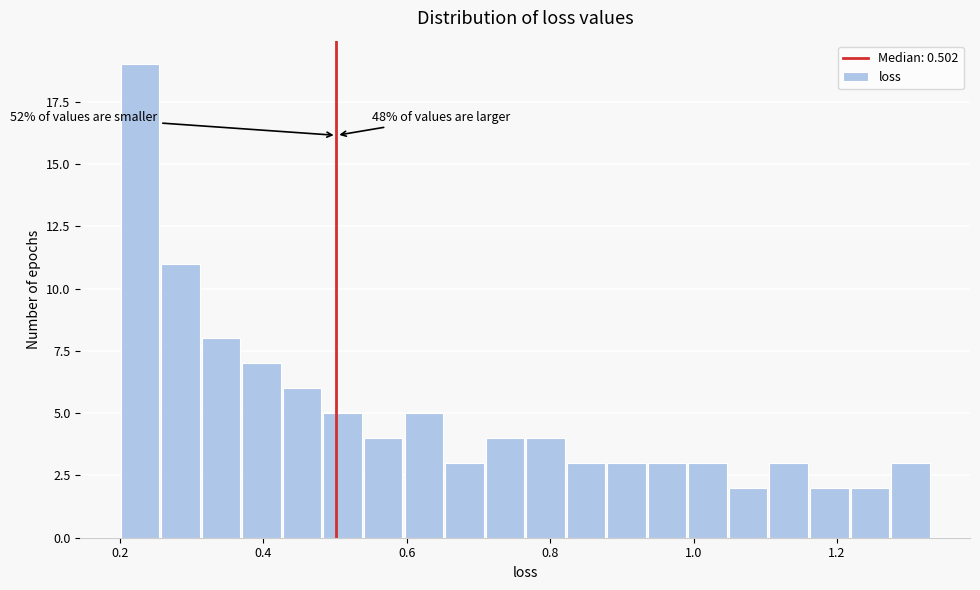

Read against the x-axis, roughly where is the centre of the tallest bar?

0.22